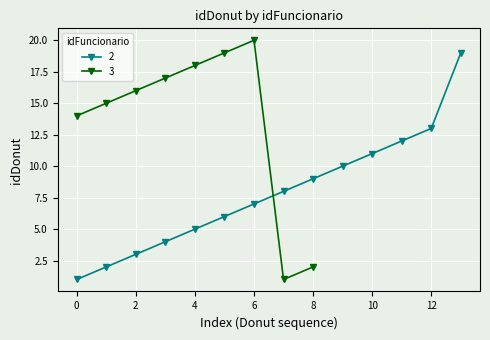

Which has a higher value, 2 or 2?

2